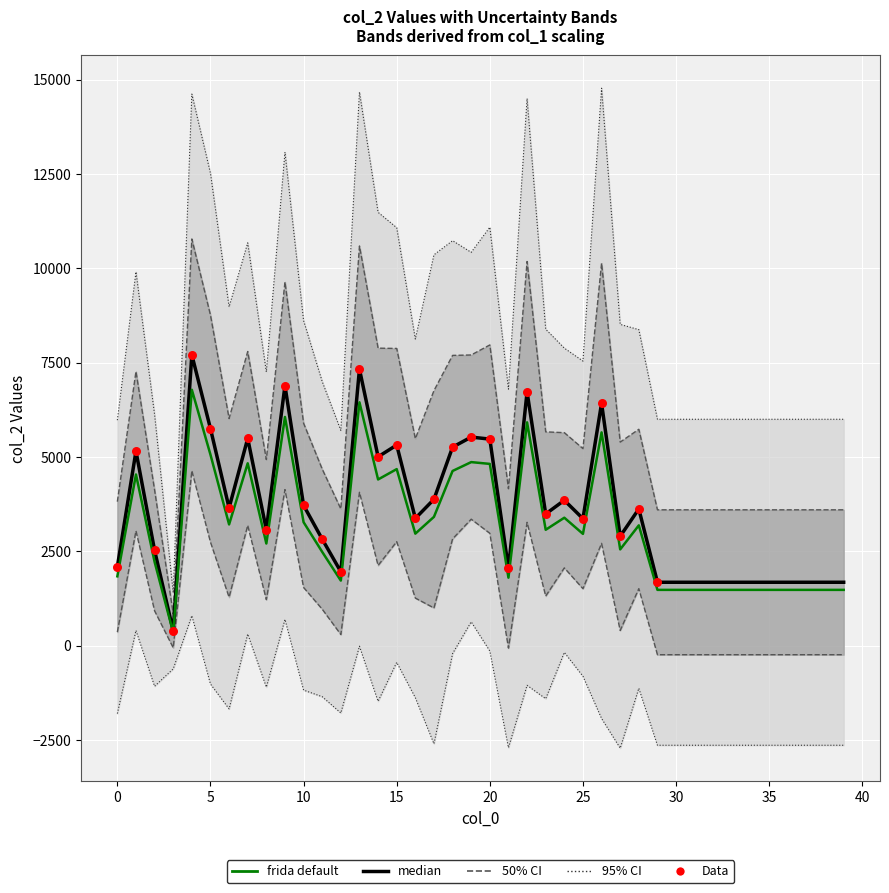

What is the ratio of the value at 34 to the value at 2?

0.7